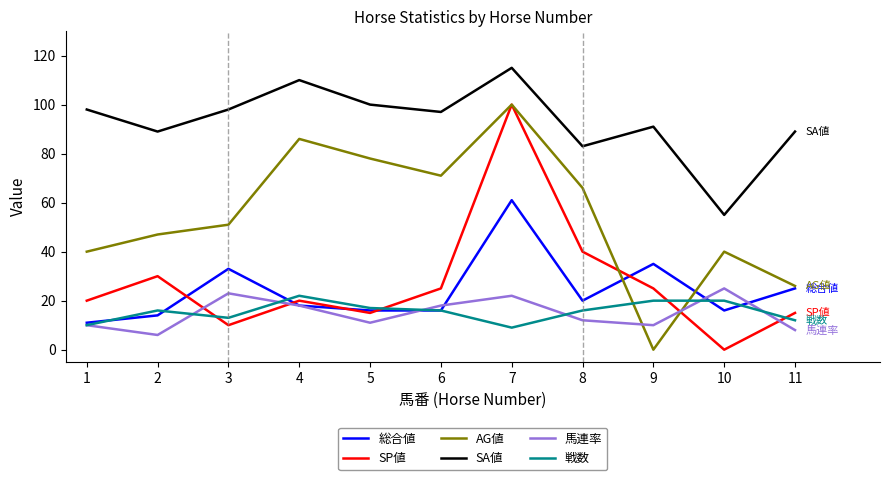

What are all the series names shown in the legend?

総合値, SP値, AG値, SA値, 馬連率, 戦数